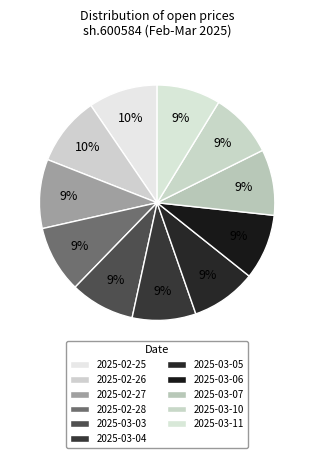

How many segments does this pie chart have?

11